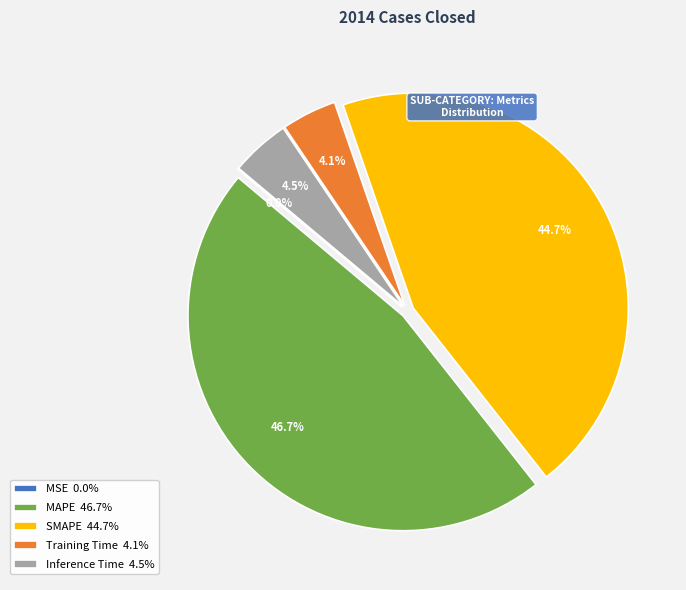

True or false: Inference Time accounts for 18% of the total.

False